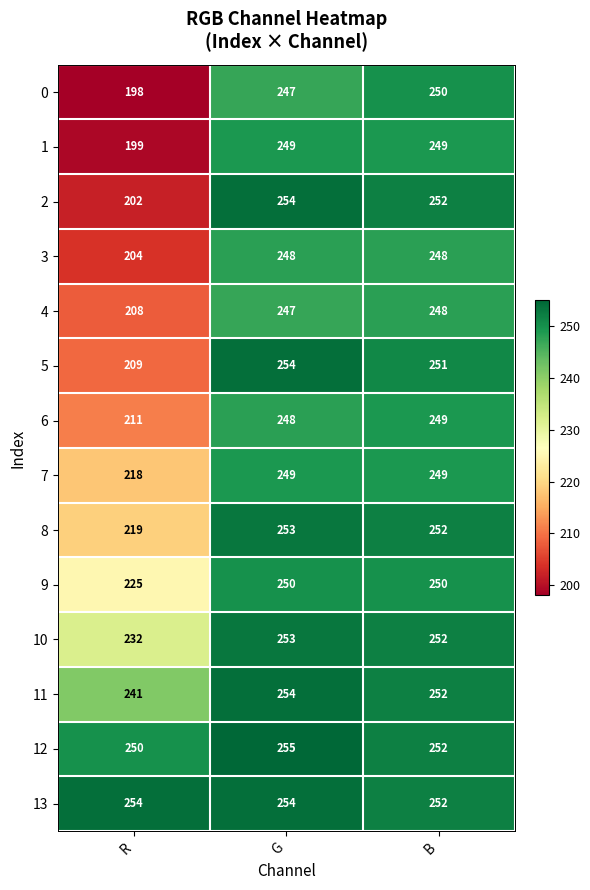

What is the approximate value of 6 at B, to the nearest 5?

250